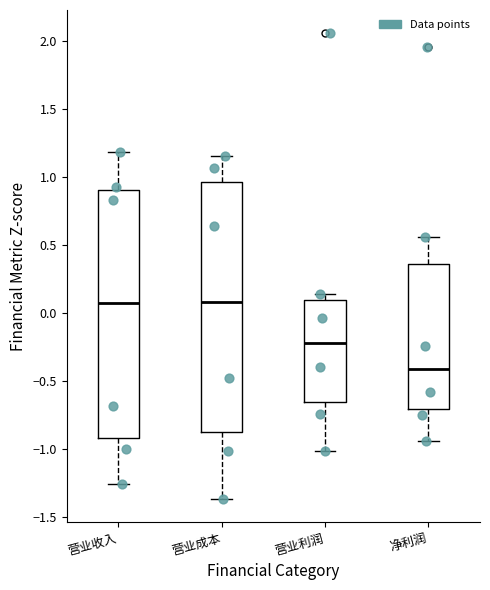

Which box's median line is the lowest?

净利润